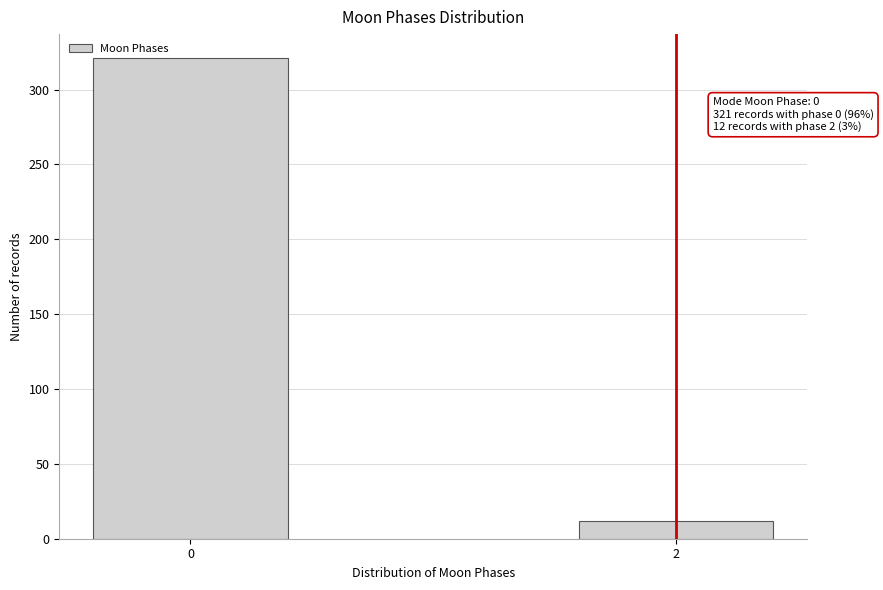

Reading left to right, extract all data points from this chart.

321	12